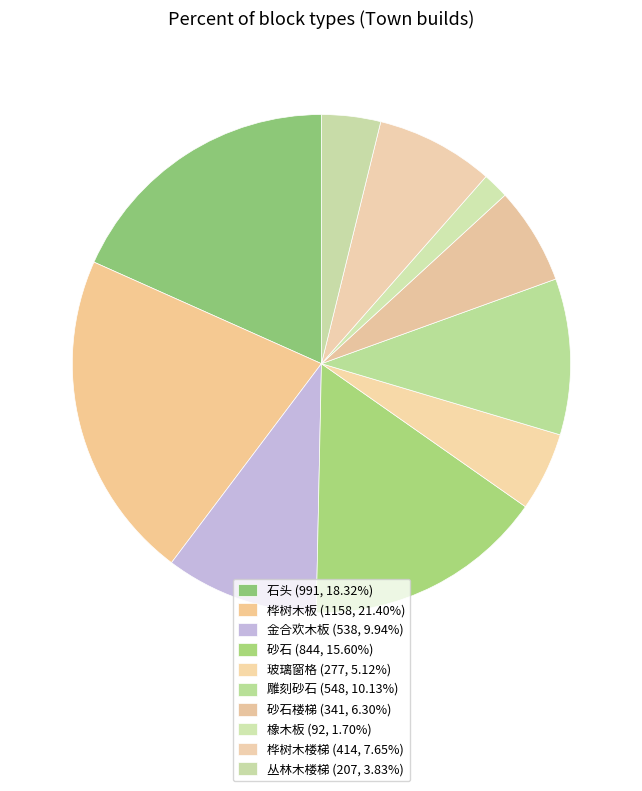

Is there a majority slice in this chart?

No